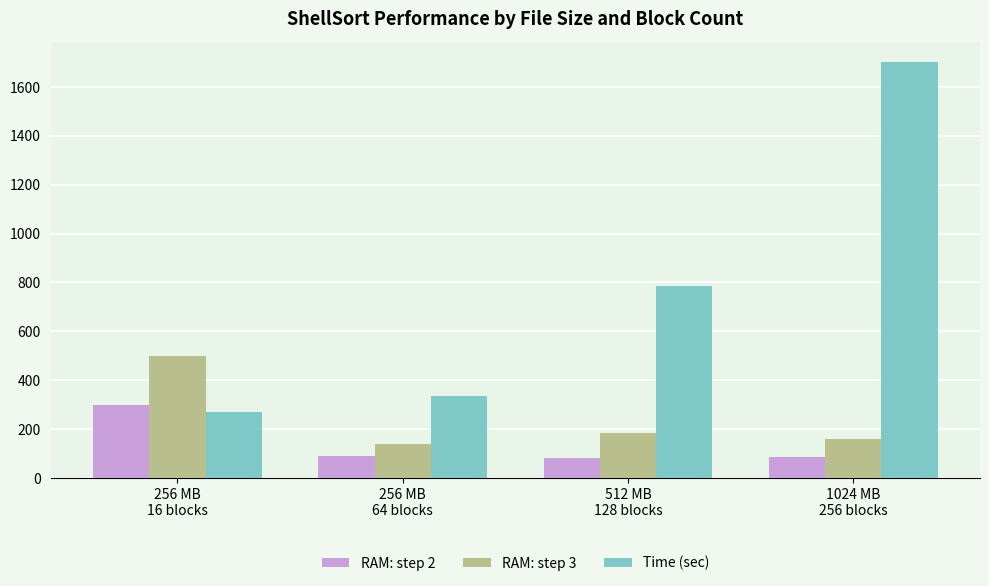

What is the difference between the second highest and second lowest values in the Time (sec) series?

452